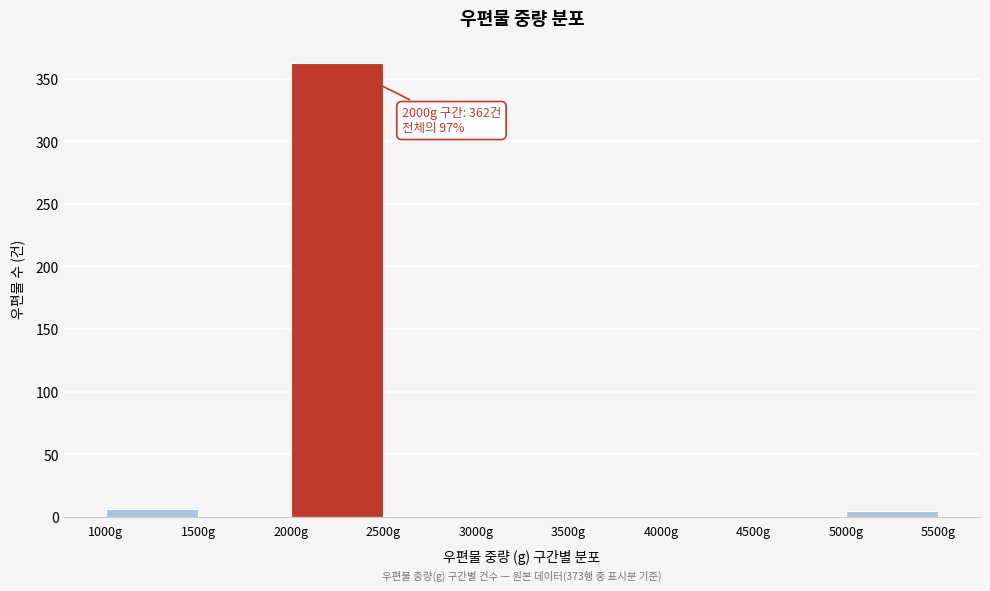

Which range on the x-axis has the tallest bar?

2000 to 2500